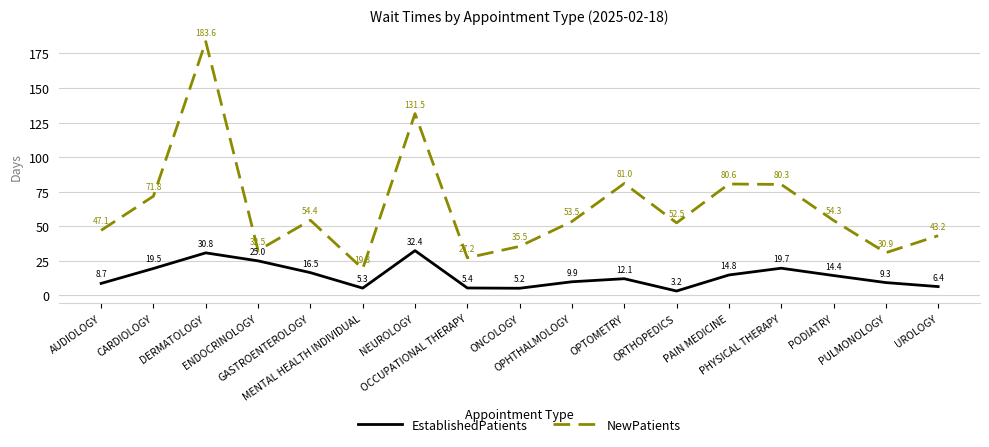

In EstablishedPatients, how many points are higher than both neighbors (excluding endpoints)?

4